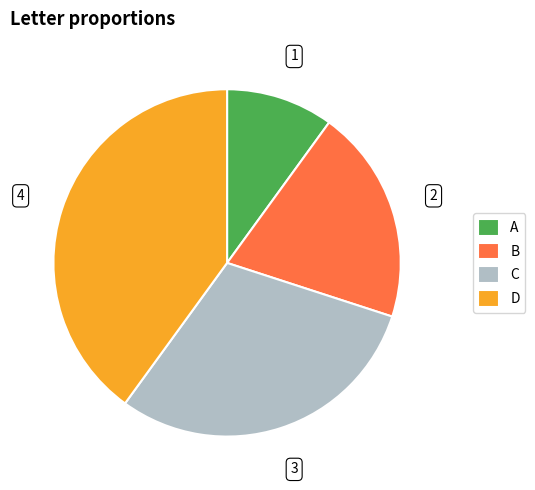

Approximately how many times larger is the value at D compared to A?

4.0